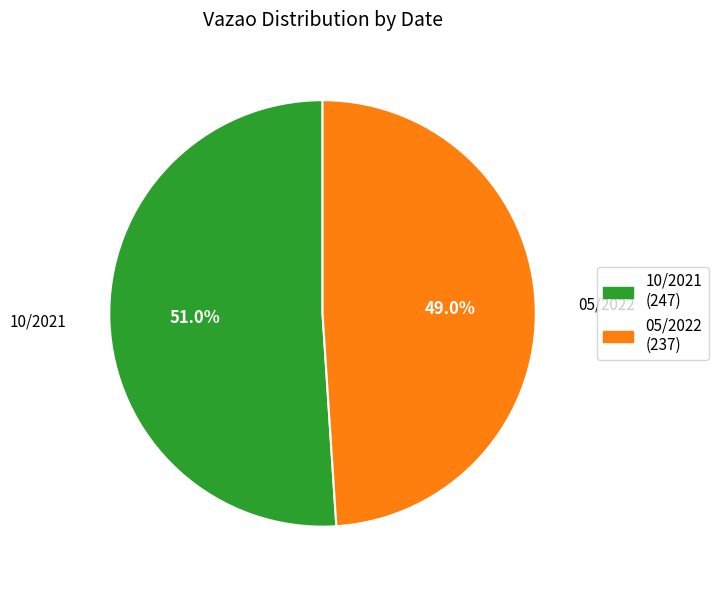

Approximately how many times larger is the value at 10/2021 compared to 05/2022?

1.0